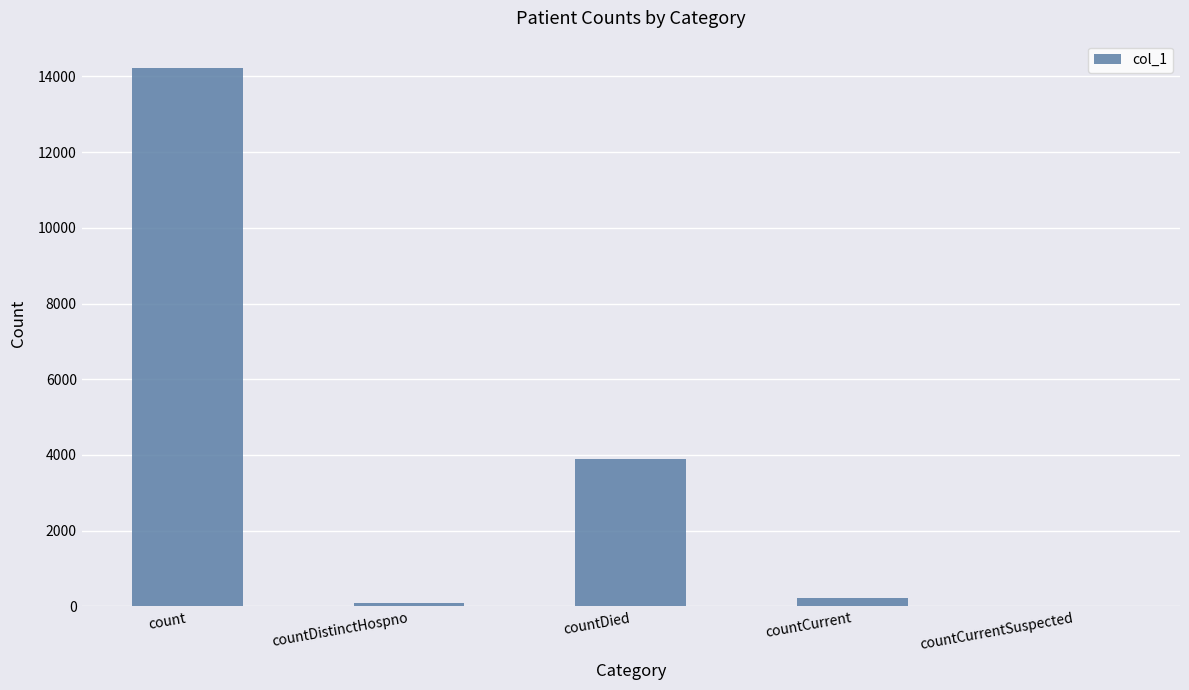

Reading left to right, what are all the values shown in this chart?

14235	73	3880	223	0